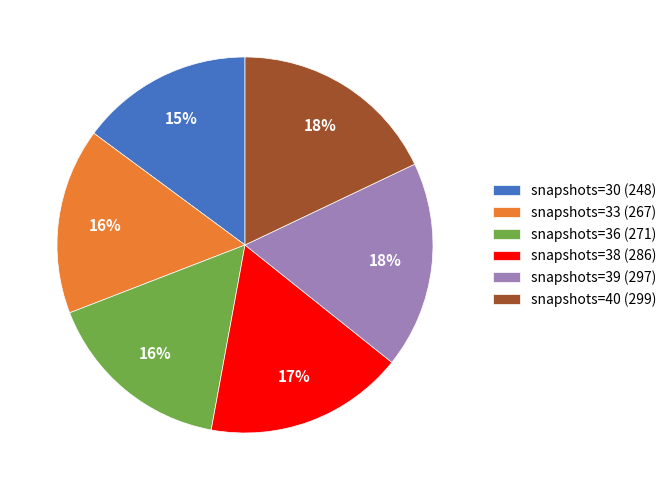

Between snapshots=36 (271) and snapshots=38 (286), which is larger?

snapshots=38 (286)